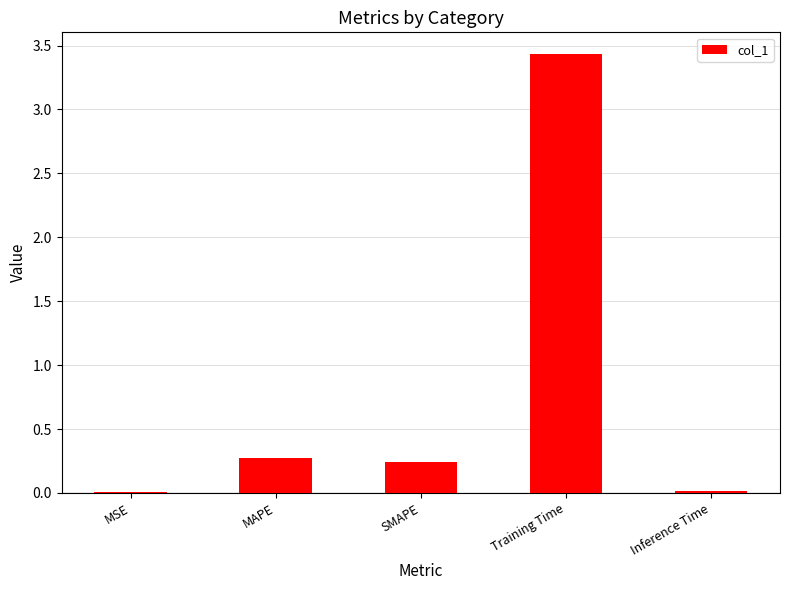

What is the sum of all values?

4.0